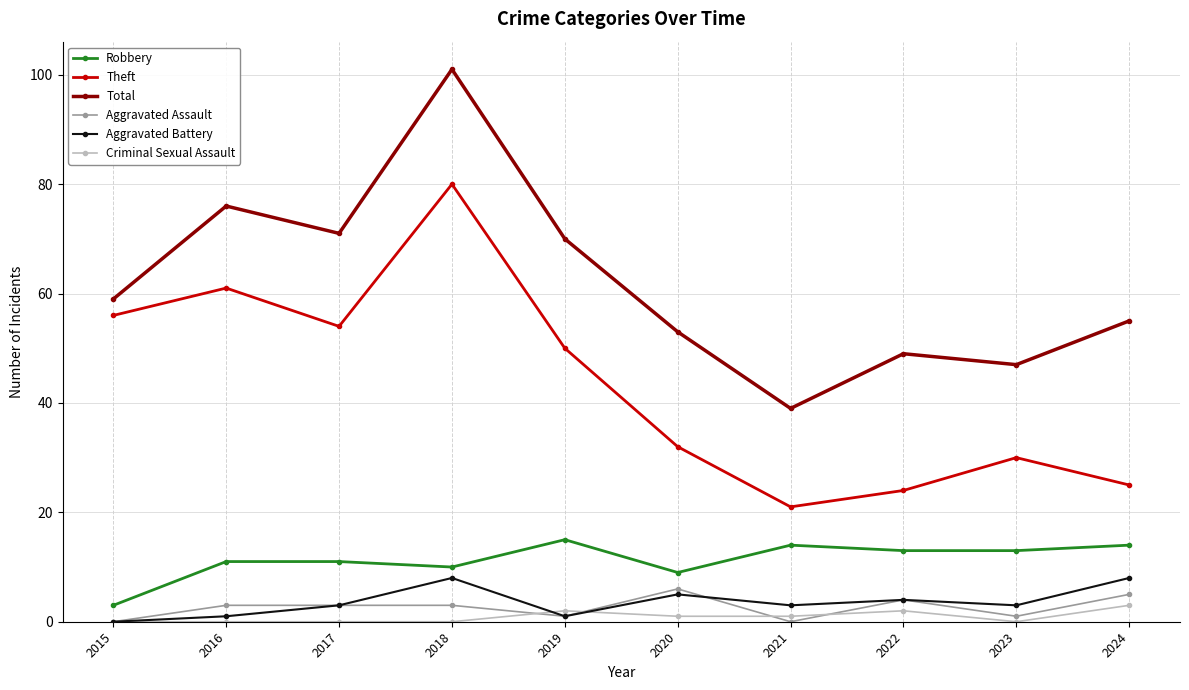

How many lines are shown in the chart?

6